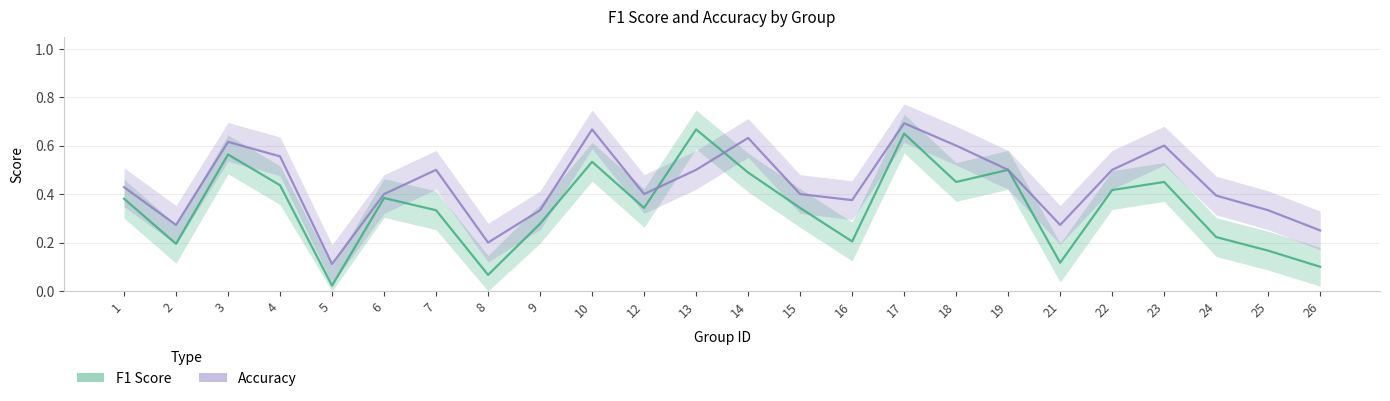

Rank the series by their average value, from highest to lowest.

accuracy, f1